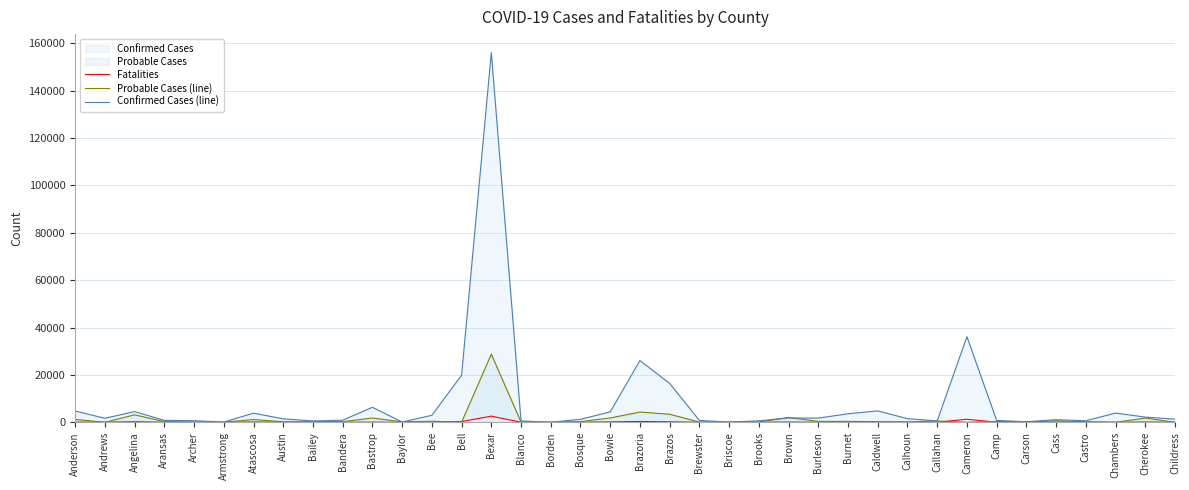

Which has a higher value, Castro or Briscoe?

Castro